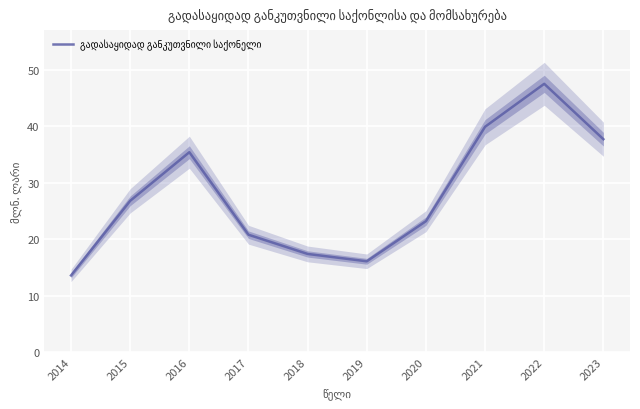

What is the difference between the values at 2018 and 2019?

1.3